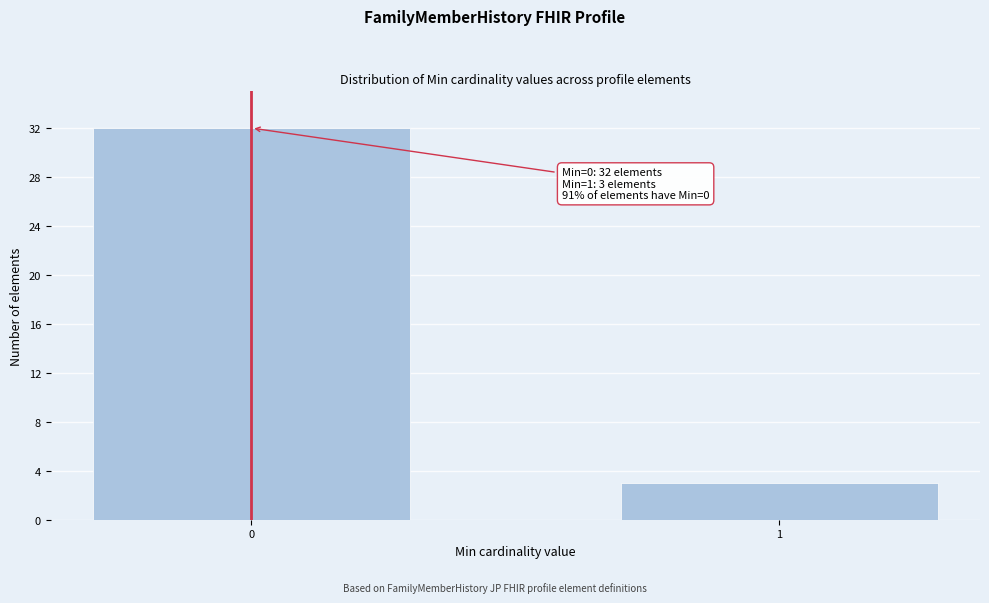

Reading left to right, extract all data points from this chart.

0=32	1=3